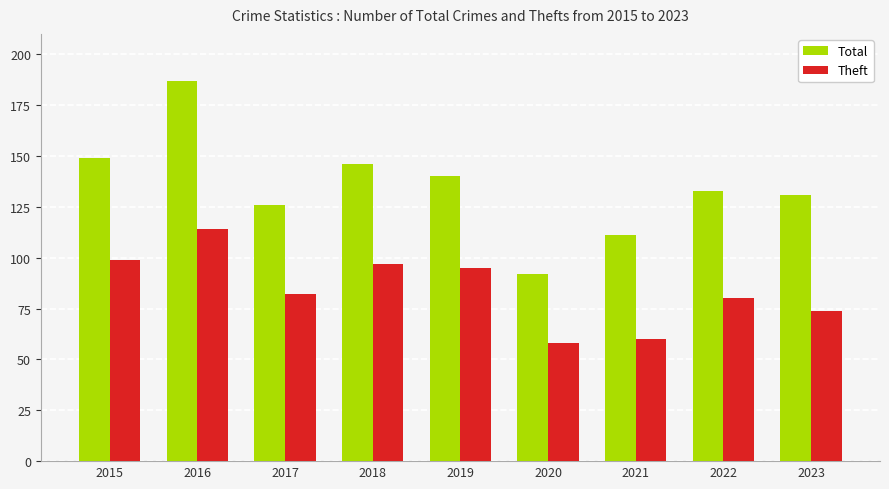

Which series has the widest spread of values?

Total